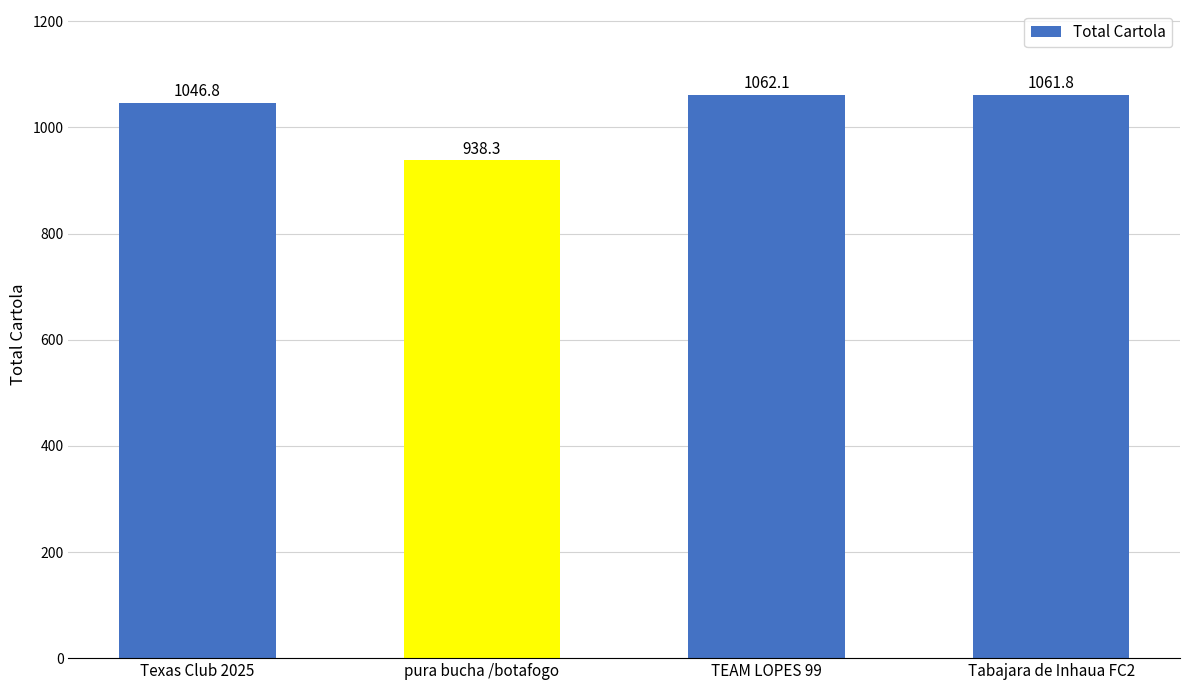

Reading left to right, list all the values displayed in this chart.

Texas Club 2025=1046.8	pura bucha /botafogo=938.3	TEAM LOPES 99=1062.1	Tabajara de Inhaua FC2=1061.8